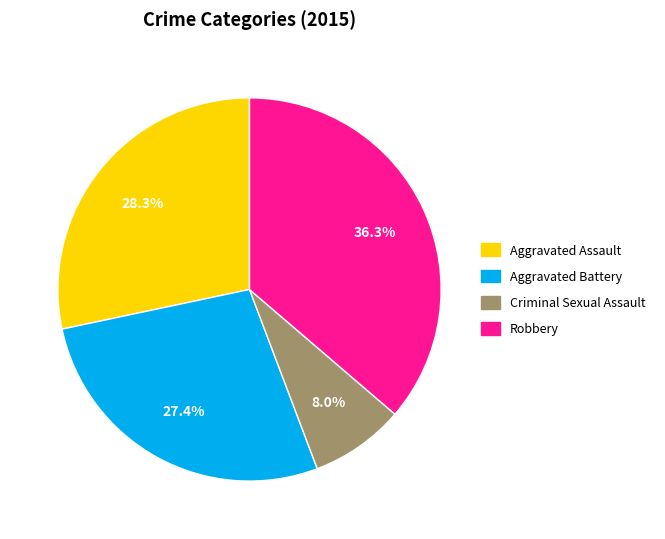

Does Criminal Sexual Assault account for over 50% of the chart?

No